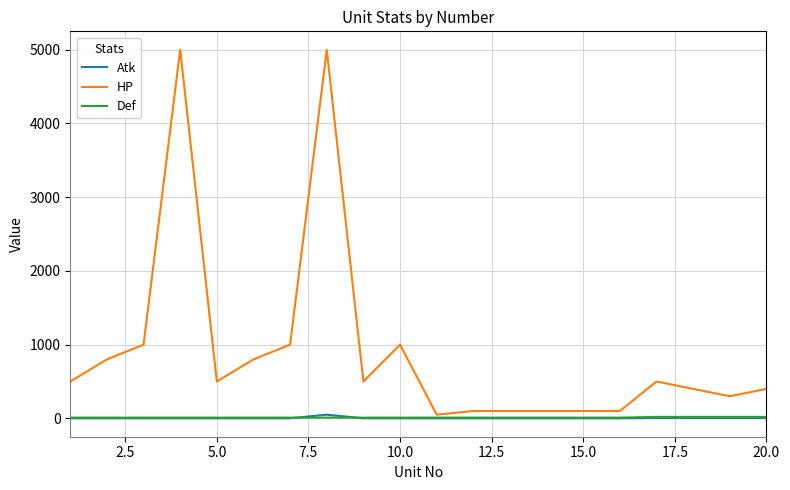

Which series has the largest total across all categories?

HP